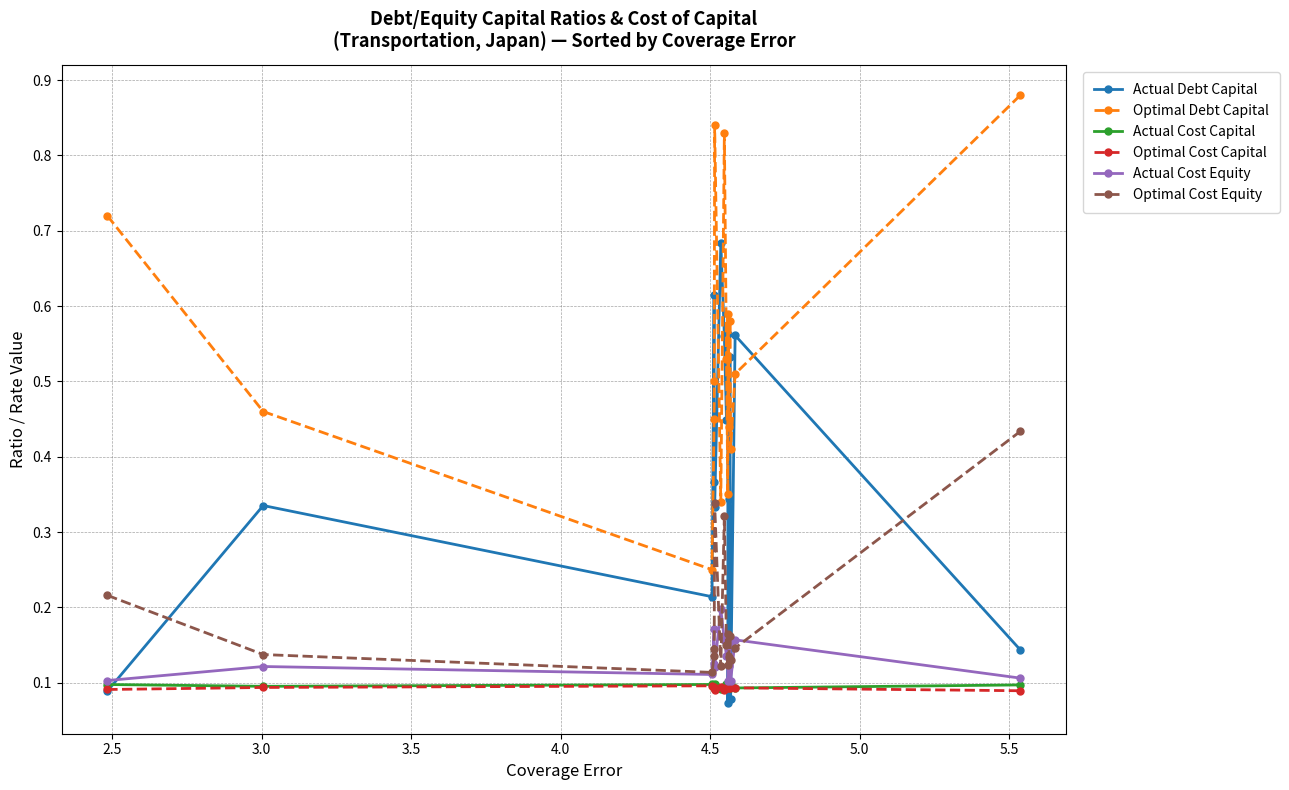

At how many categories does at least one series exceed 0?

16